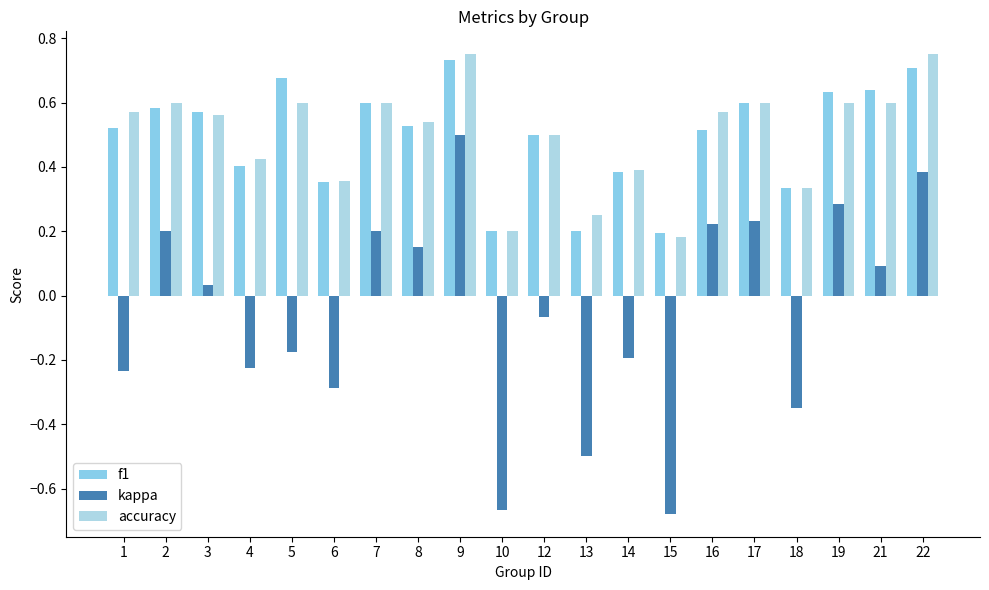

How many accuracy values are between 0 and 1?

20